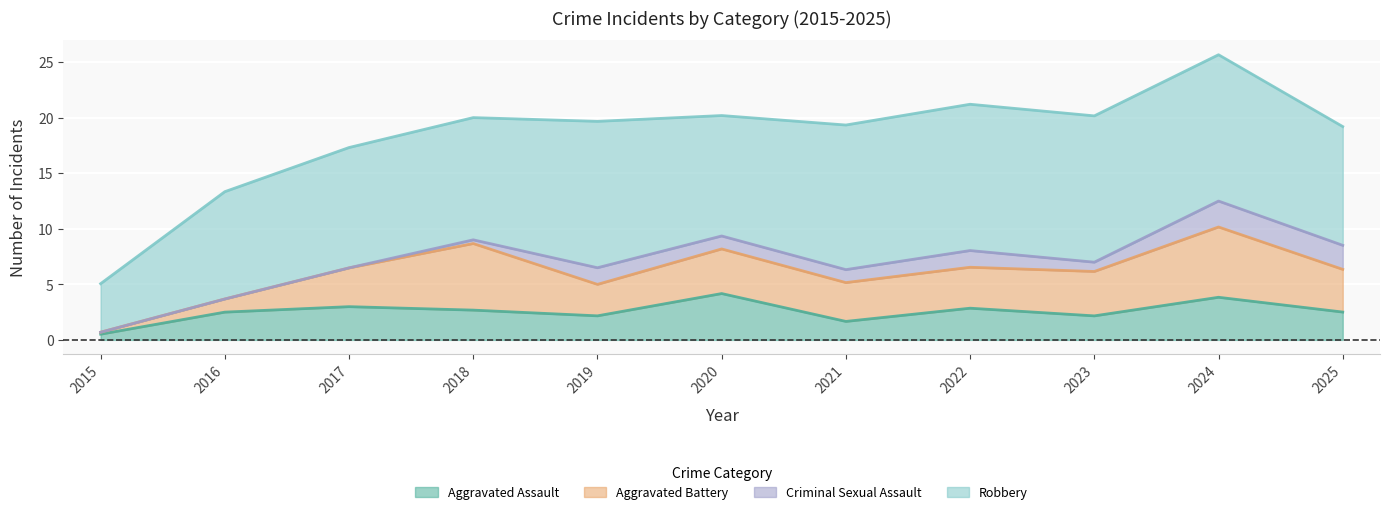

Is the value of Aggravated Assault at 2024 greater than the value of Criminal Sexual Assault at 2023?

Yes